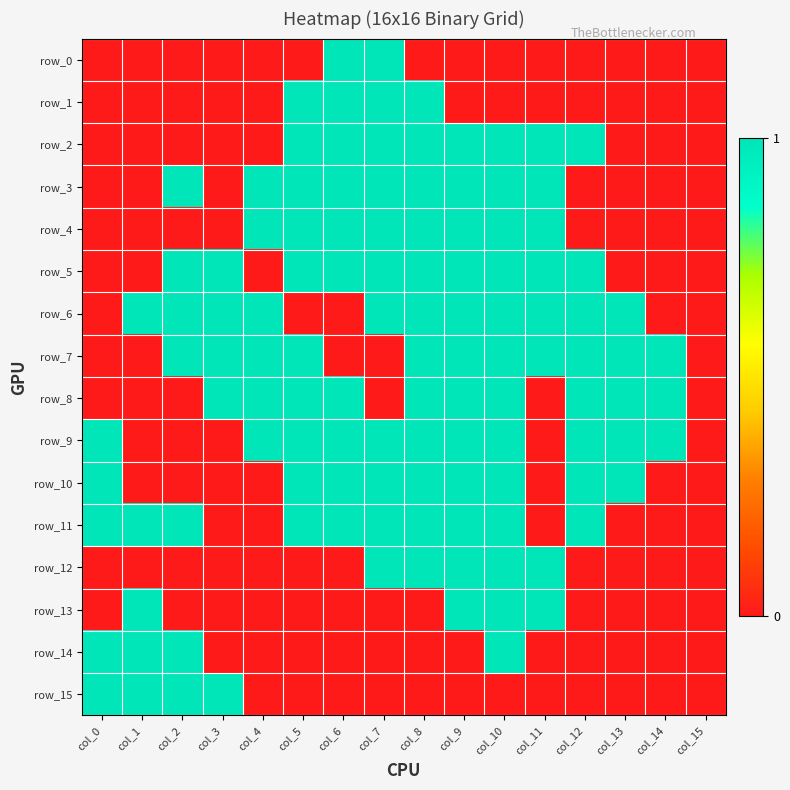

Reading left to right, transcribe all the data shown in this chart.

row_0: 0	0	0	0	0	0	1	1	0	0	0	0	0	0	0	0
row_1: 0	0	0	0	0	1	1	1	1	0	0	0	0	0	0	0
row_2: 0	0	0	0	0	1	1	1	1	1	1	1	1	0	0	0
row_3: 0	0	1	0	1	1	1	1	1	1	1	1	0	0	0	0
row_4: 0	0	0	0	1	1	1	1	1	1	1	1	0	0	0	0
row_5: 0	0	1	1	0	1	1	1	1	1	1	1	1	0	0	0
row_6: 0	1	1	1	1	0	0	1	1	1	1	1	1	1	0	0
row_7: 0	0	1	1	1	1	0	0	1	1	1	1	1	1	1	0
row_8: 0	0	0	1	1	1	1	0	1	1	1	0	1	1	1	0
row_9: 1	0	0	0	1	1	1	1	1	1	1	0	1	1	1	0
row_10: 1	0	0	0	0	1	1	1	1	1	1	0	1	1	0	0
row_11: 1	1	1	0	0	1	1	1	1	1	1	0	1	0	0	0
row_12: 0	0	0	0	0	0	0	1	1	1	1	1	0	0	0	0
row_13: 0	1	0	0	0	0	0	0	0	1	1	1	0	0	0	0
row_14: 1	1	1	0	0	0	0	0	0	0	1	0	0	0	0	0
row_15: 1	1	1	1	0	0	0	0	0	0	0	0	0	0	0	0